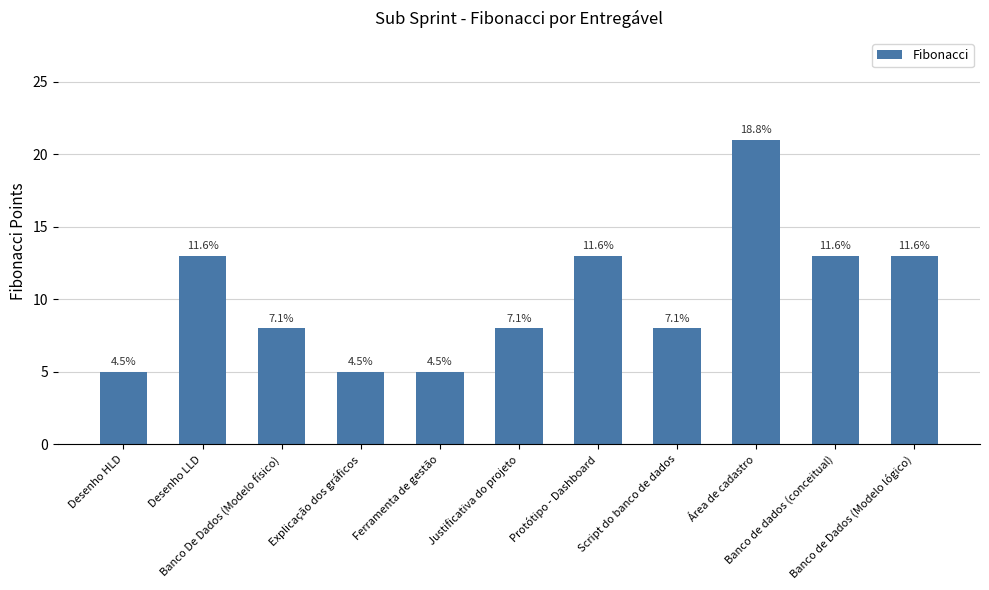

How many bars are there in total?

11